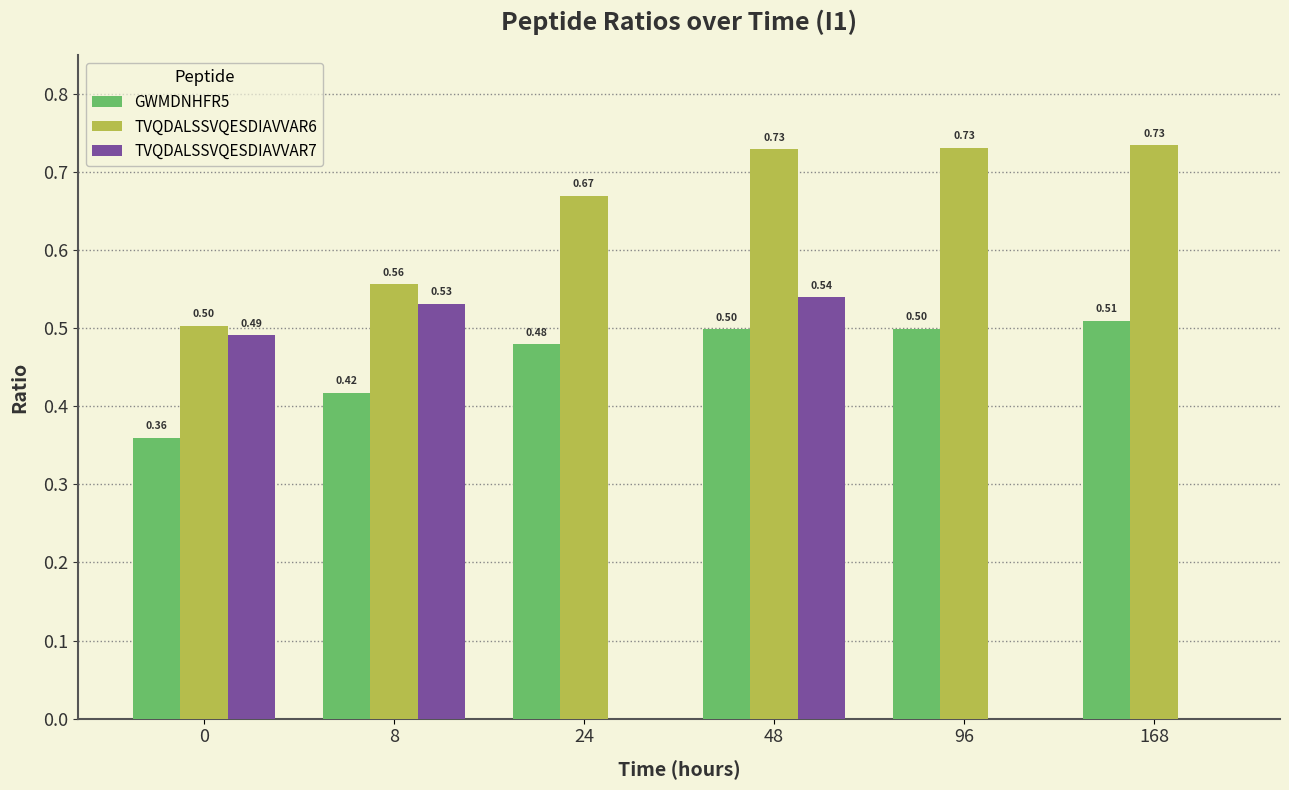

Which series has the largest total across all categories?

TVQDALSSVQESDIAVVAR6